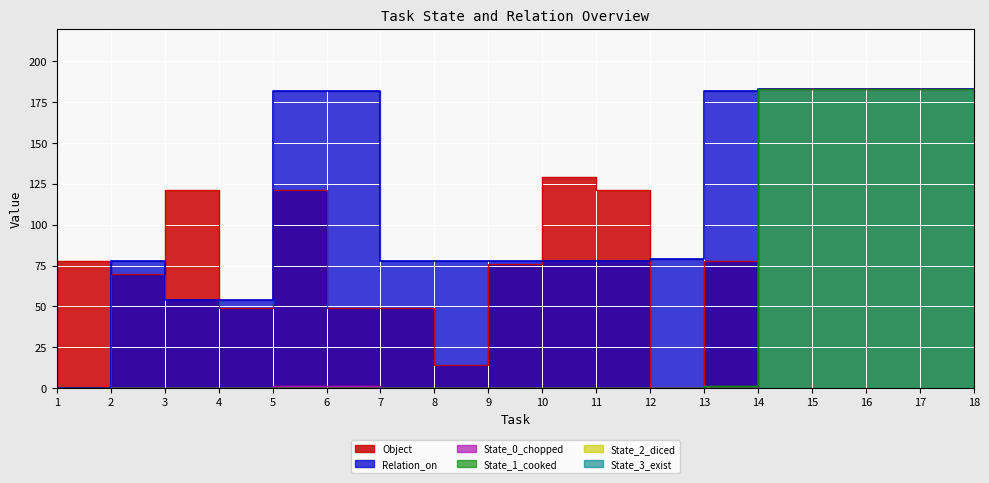

What is the sum of all Object values?

1870